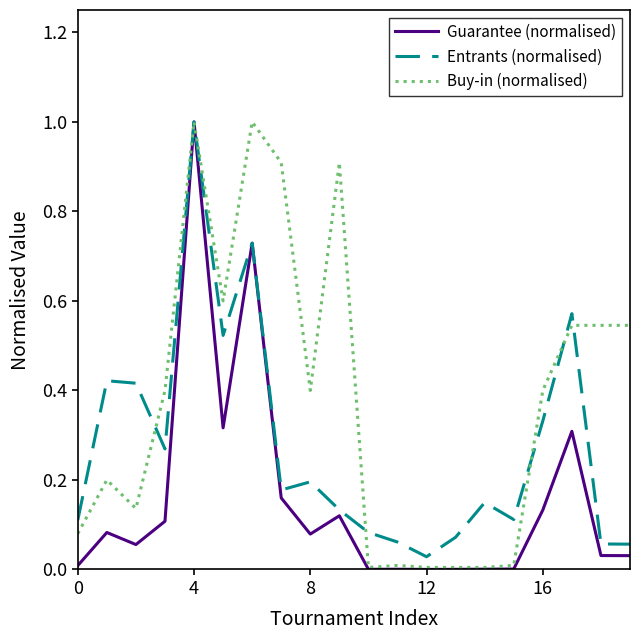

Does the chart display data point markers on the line(s)?

No